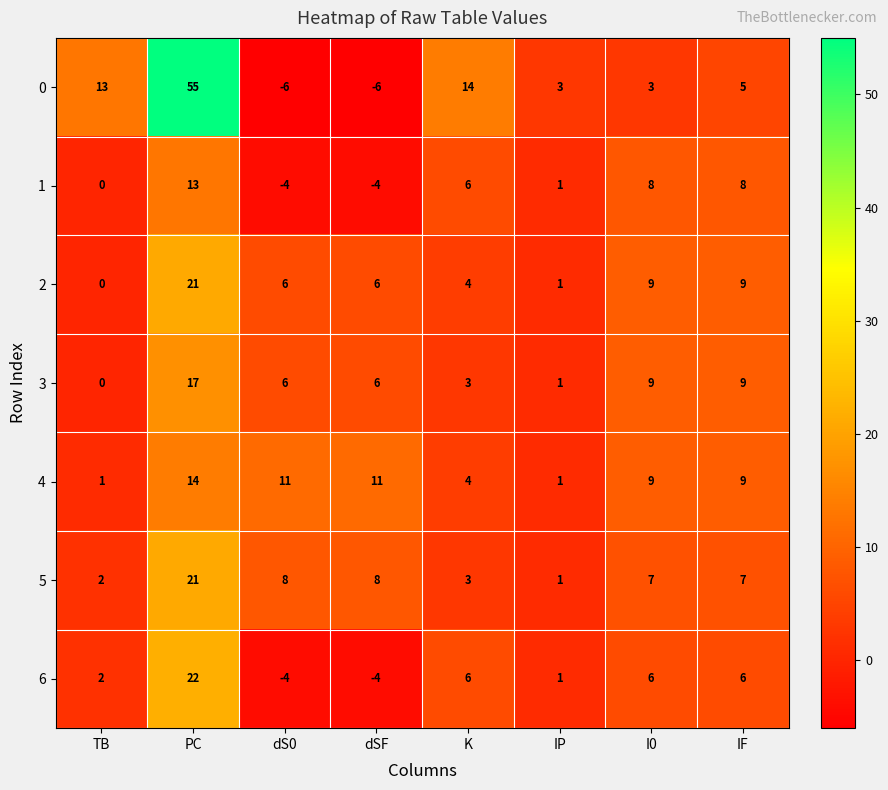

What is the sum of the 3 values at I0 and IF?

18